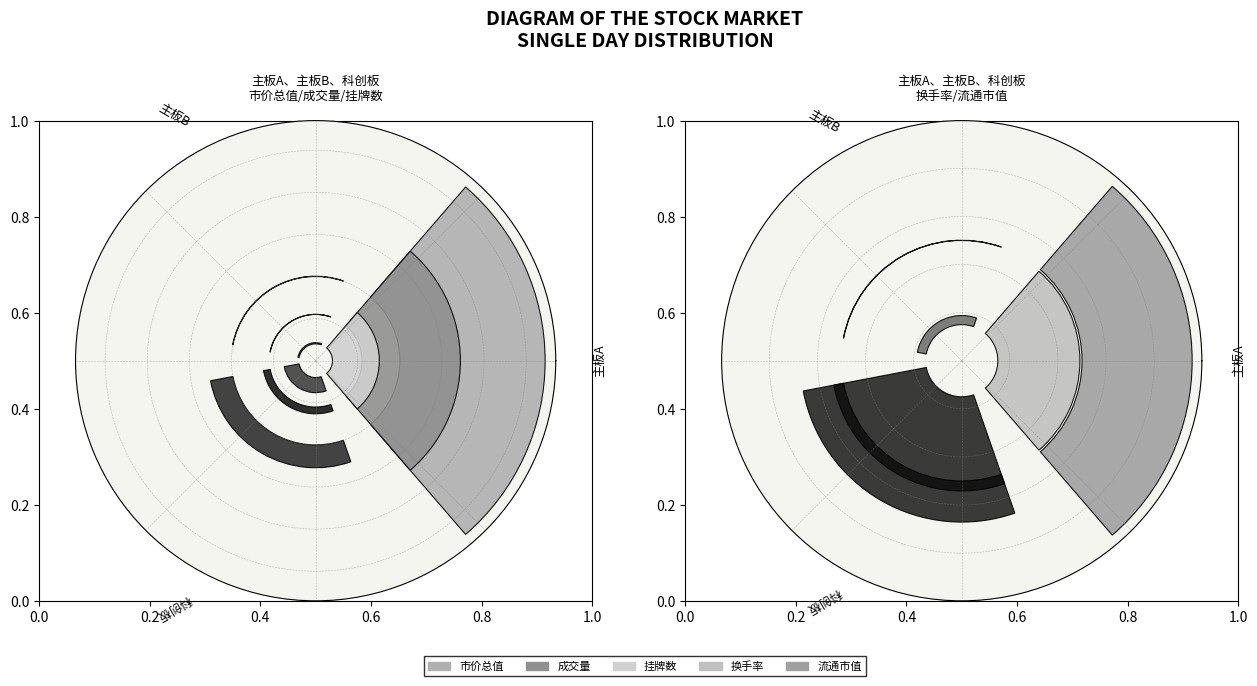

Which series has the widest spread of values?

市价总值